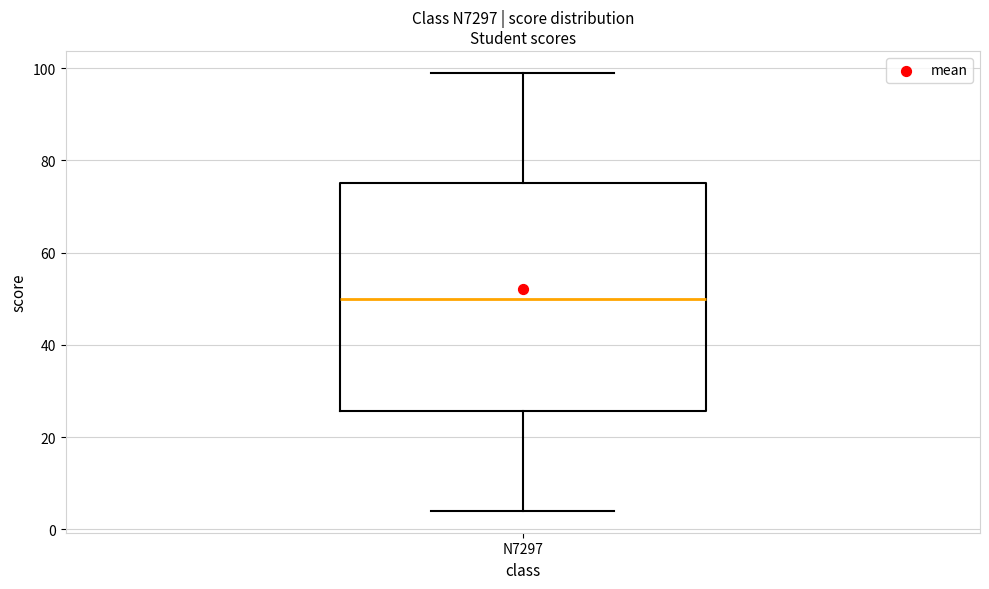

Transcribe this box plot: give where the median line is, the range the box spans, and where the two whiskers end, as read against the y-axis. The values are not printed on the chart, so give them approximately, as read against the axis.

median 50, box 26 to 76, whiskers 4 to 100